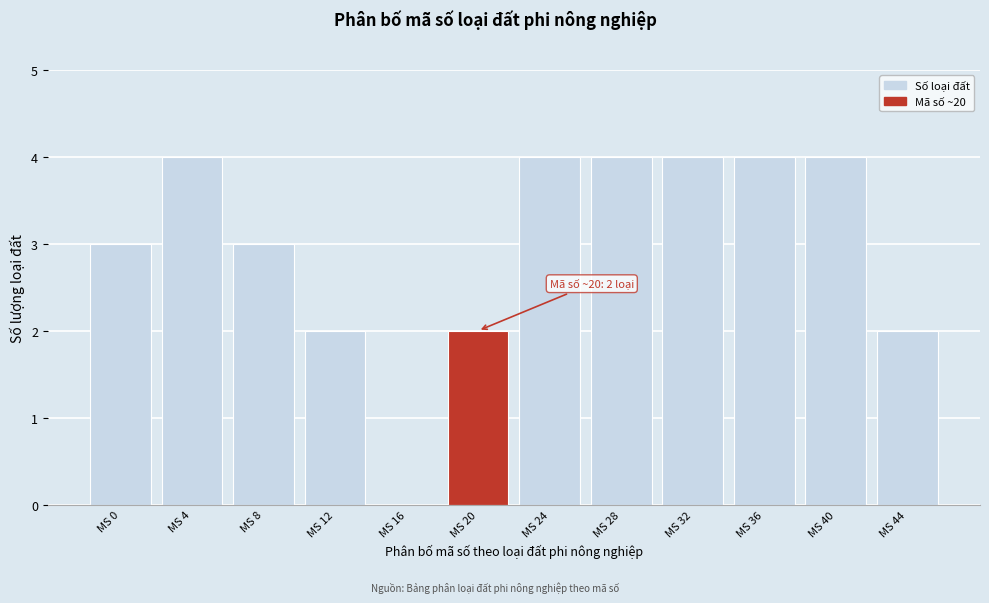

Reading left to right, what are all the values shown in this chart?

MS 0=3	MS 4=4	MS 8=3	MS 12=2	MS 16=0	MS 20=2	MS 24=4	MS 28=4	MS 32=4	MS 36=4	MS 40=4	MS 44=2